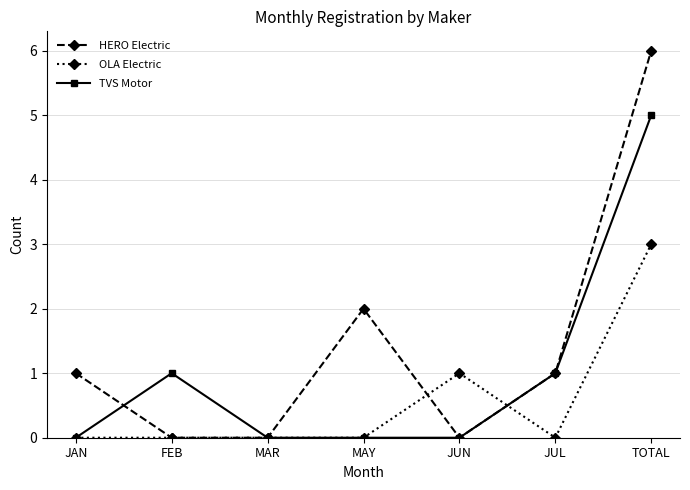

Where is the first local maximum for TVS Motor?

FEB